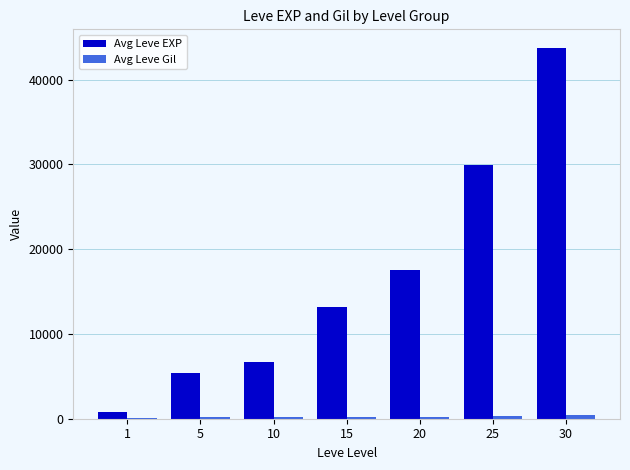

How many groups of bars are there?

7